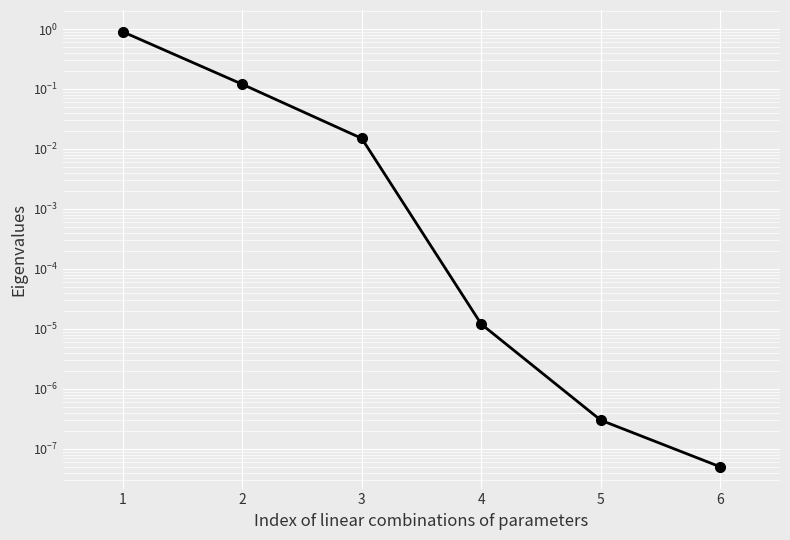

At which label is the value closest to 0?

6